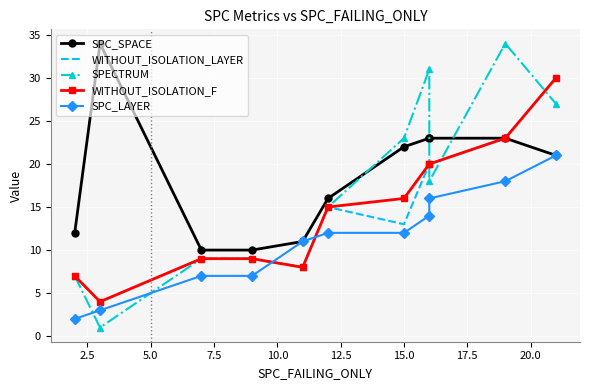

What is the greatest value displayed?

34